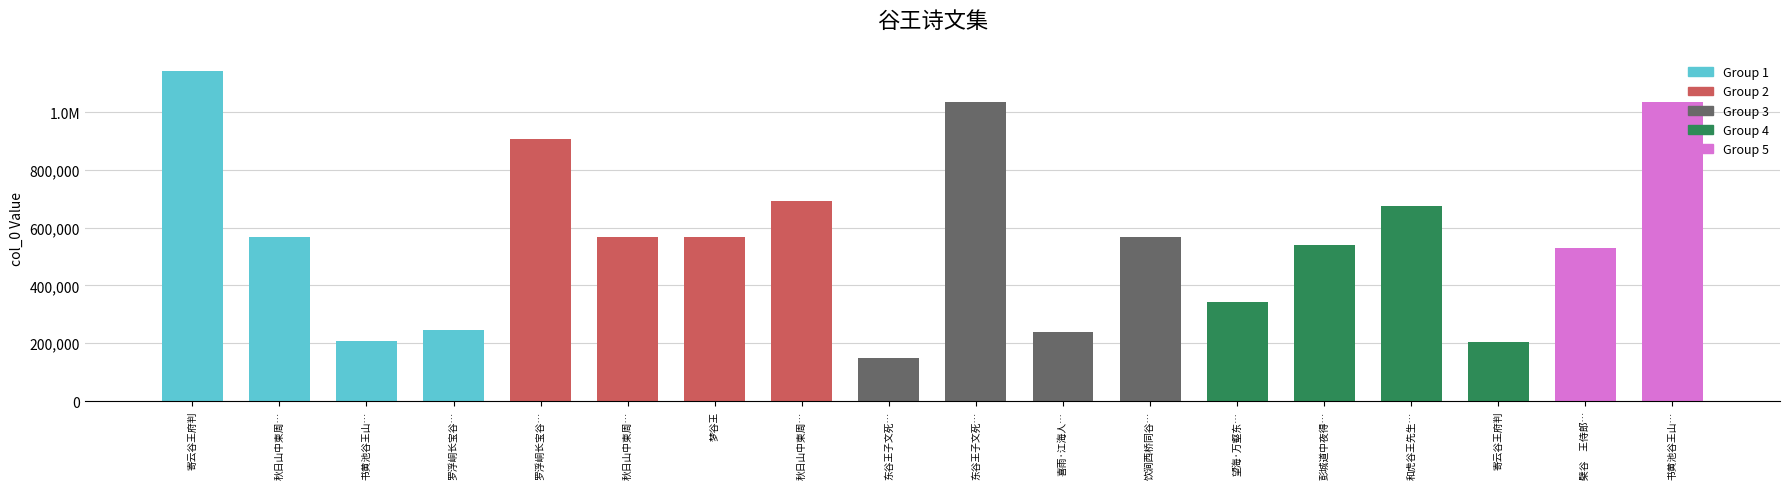

Where is the data nearest to the value 644396?

和虎谷王先生…